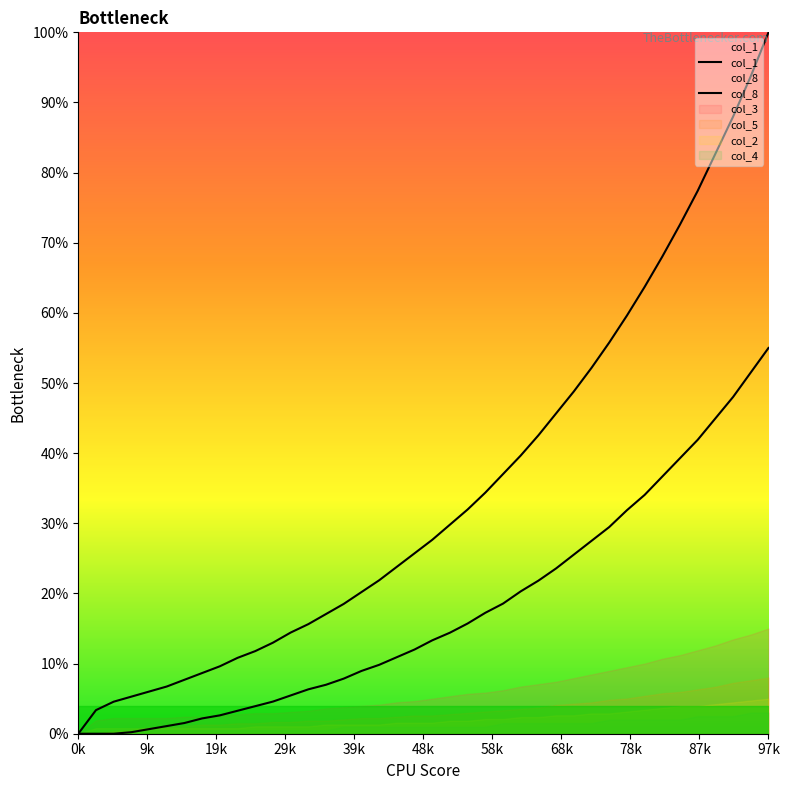

Is it true that col_1 equals 69.8 at 27?

False